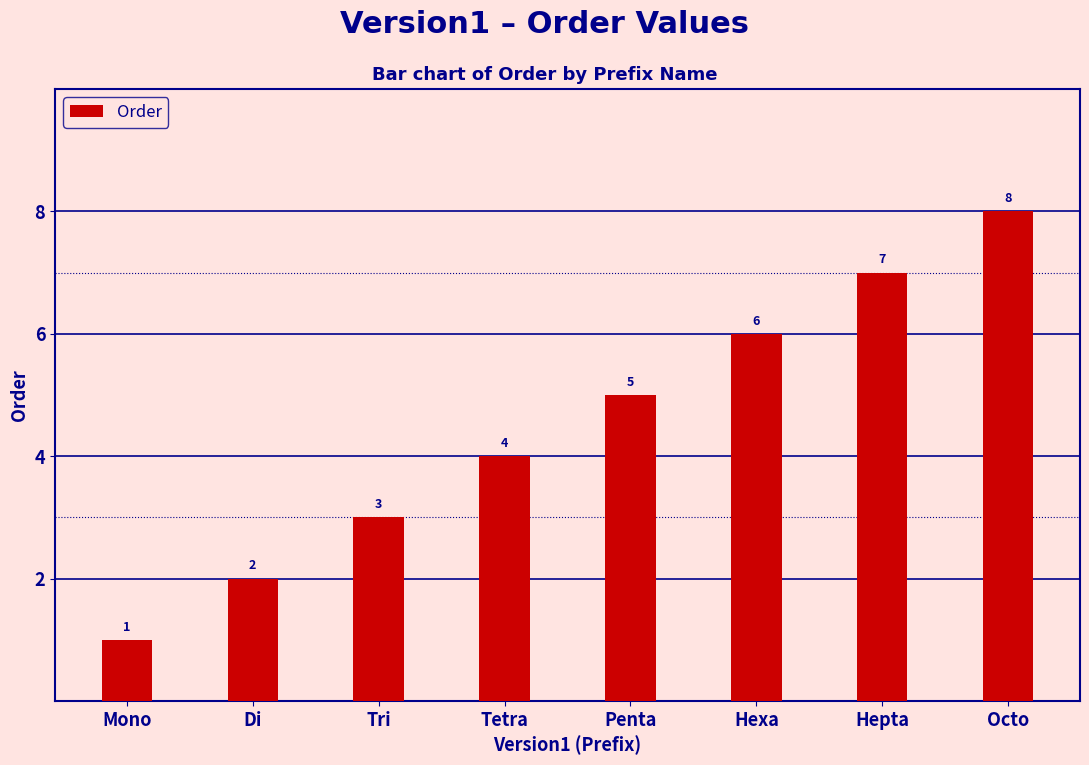

List the labels in order of value, smallest first.

Mono, Di, Tri, Tetra, Penta, Hexa, Hepta, Octo